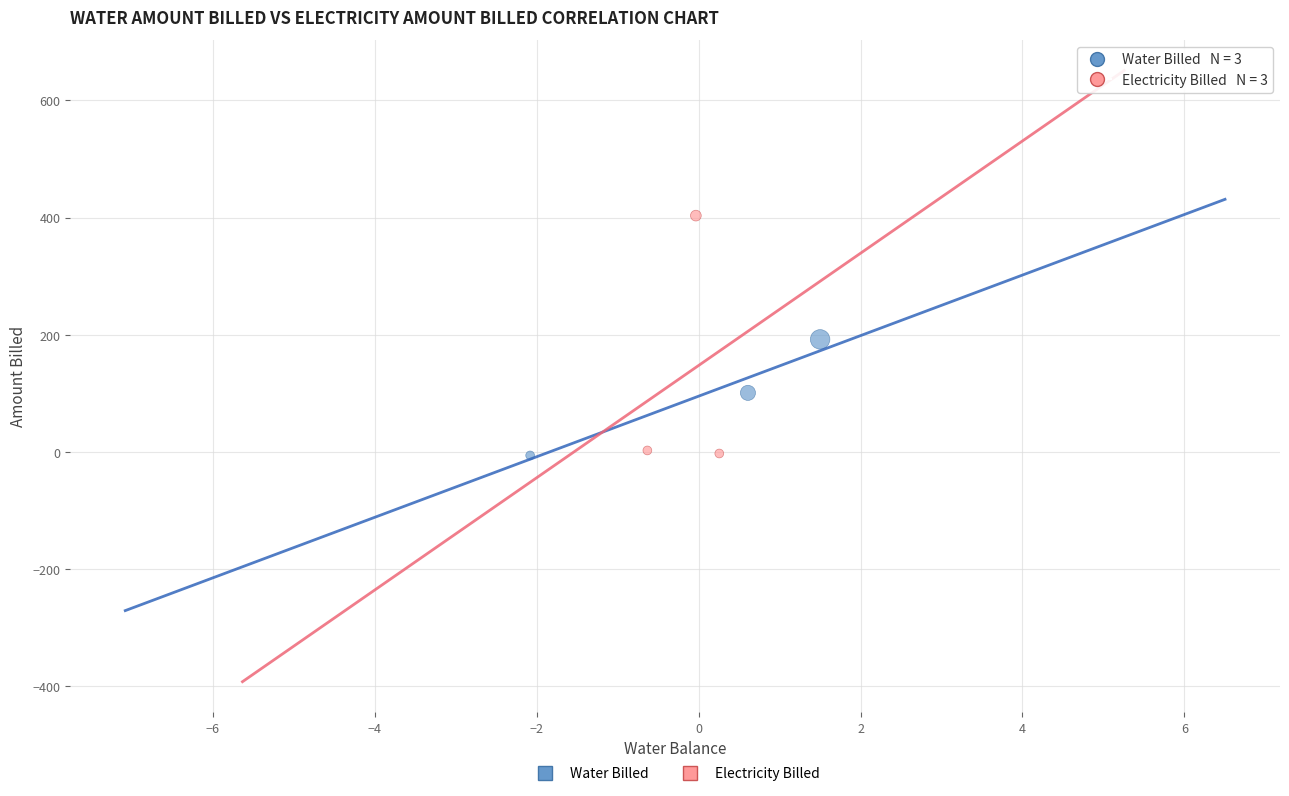

Which series contains the highest Y value?

Electricity Billed